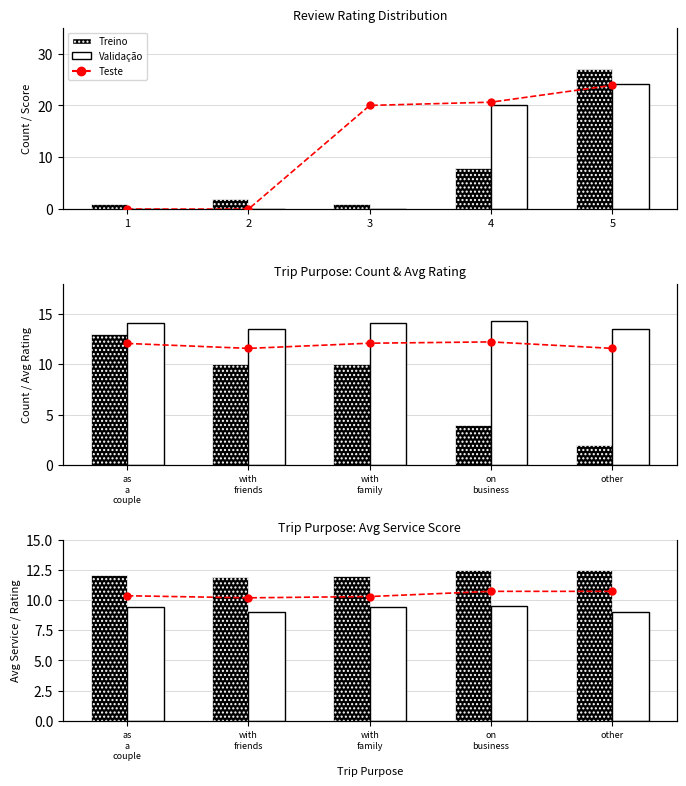

At which label is Treino closest to 12?

with family